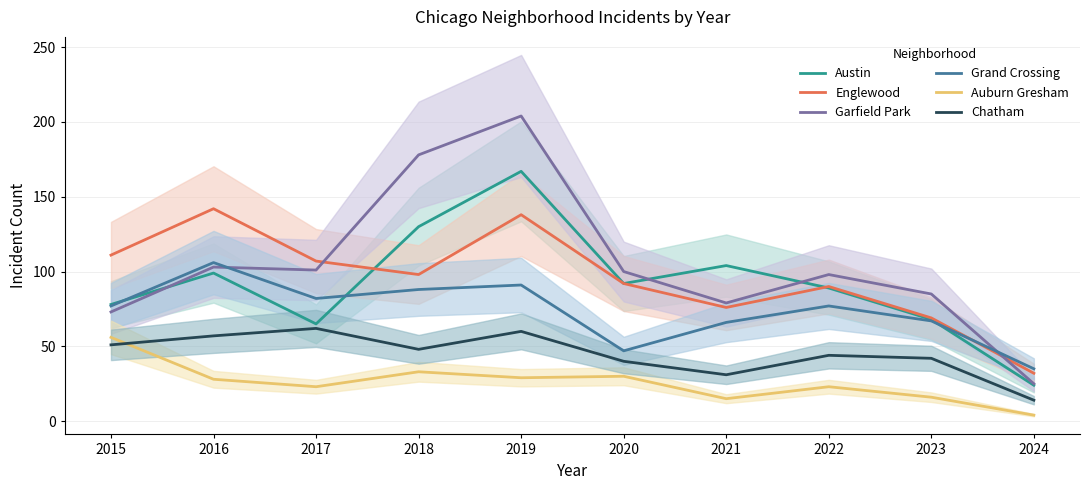

List the series in order of their peak value, highest first.

Garfield Park, Austin, Englewood, Grand Crossing, Chatham, Auburn Gresham